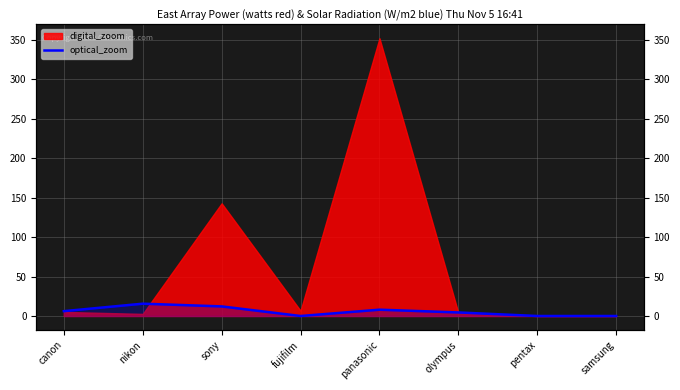

True or false: there are more than 0 points higher than both neighbors.

True